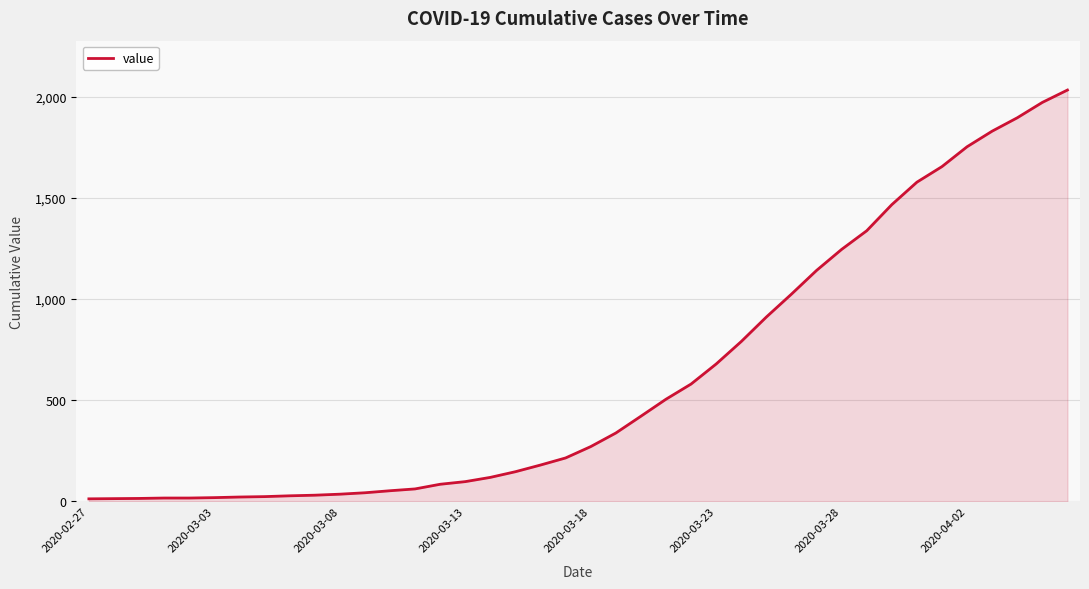

What is the difference between the maximum and minimum values?

2019